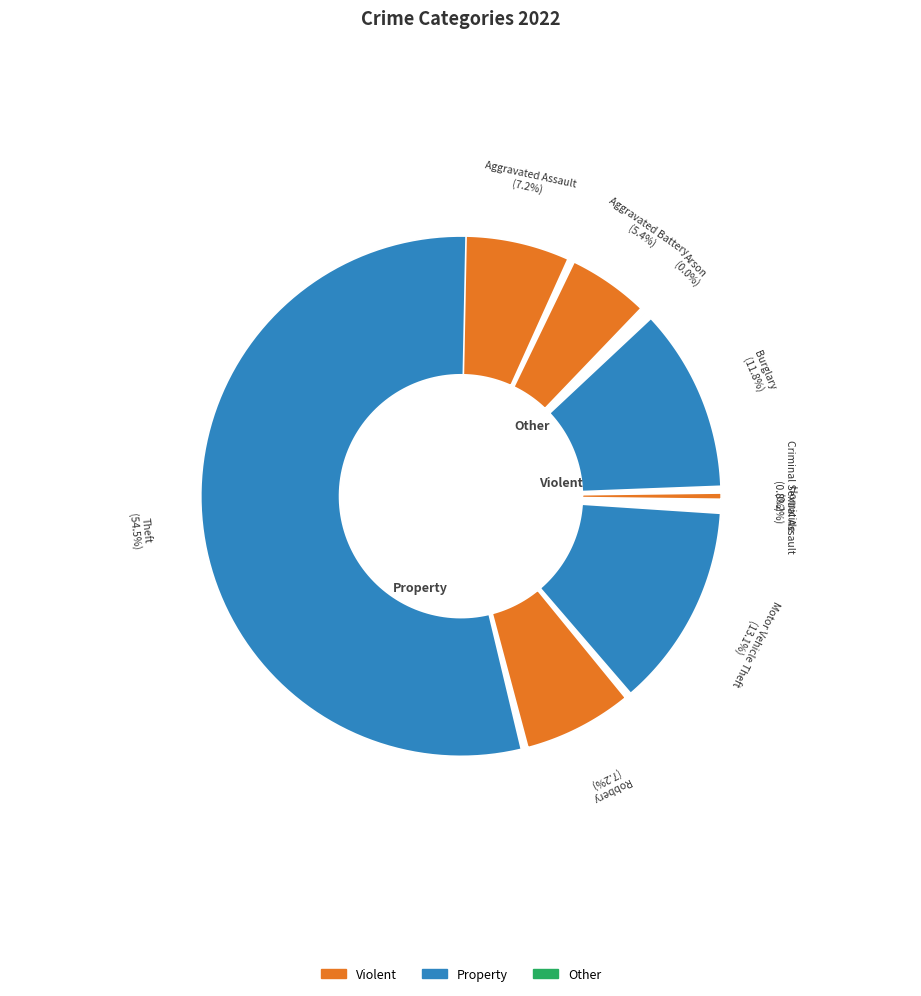

Between Burglary and Aggravated Assault, which is larger?

Burglary